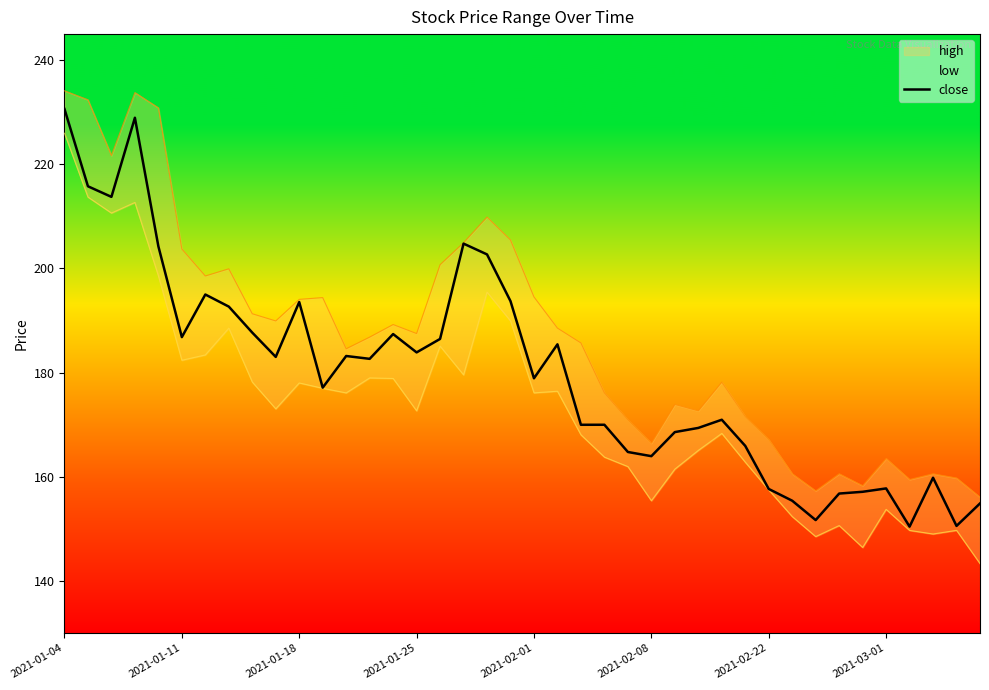

At which label does the data first exceed 182?

2021-01-04